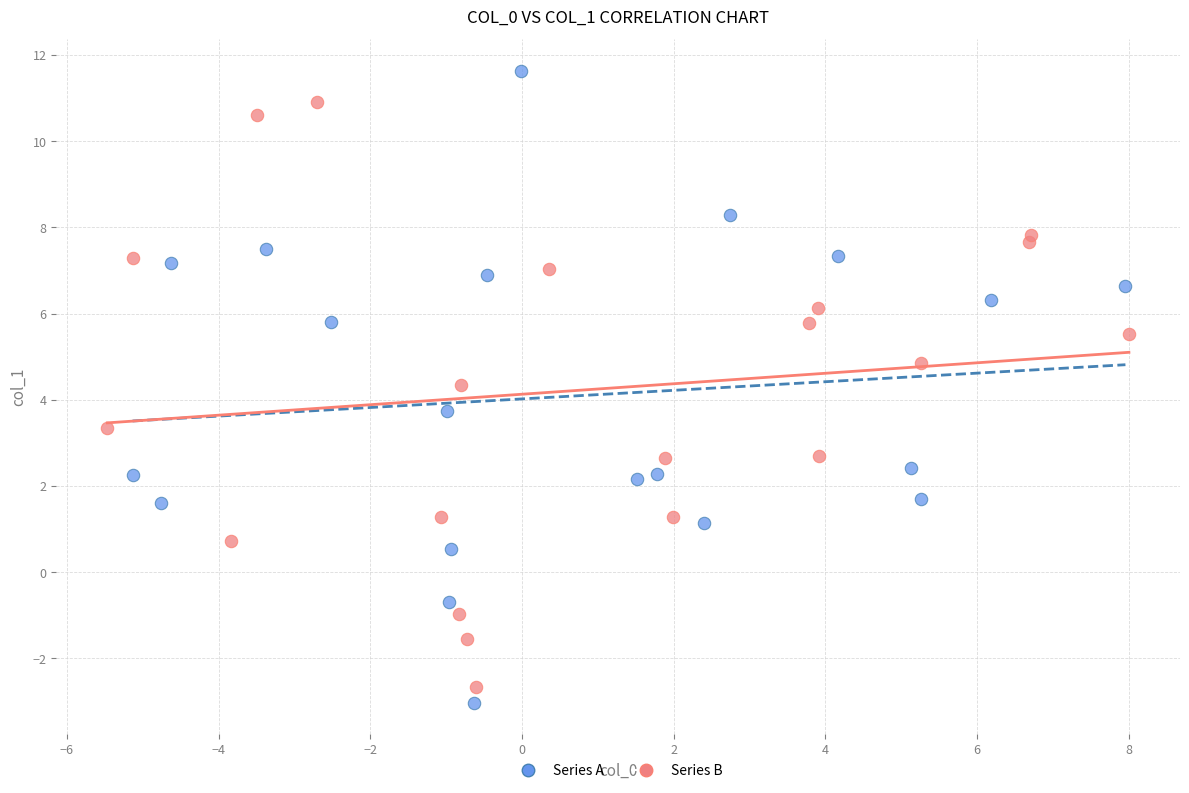

Which series has the widest spread of Y values?

Series A